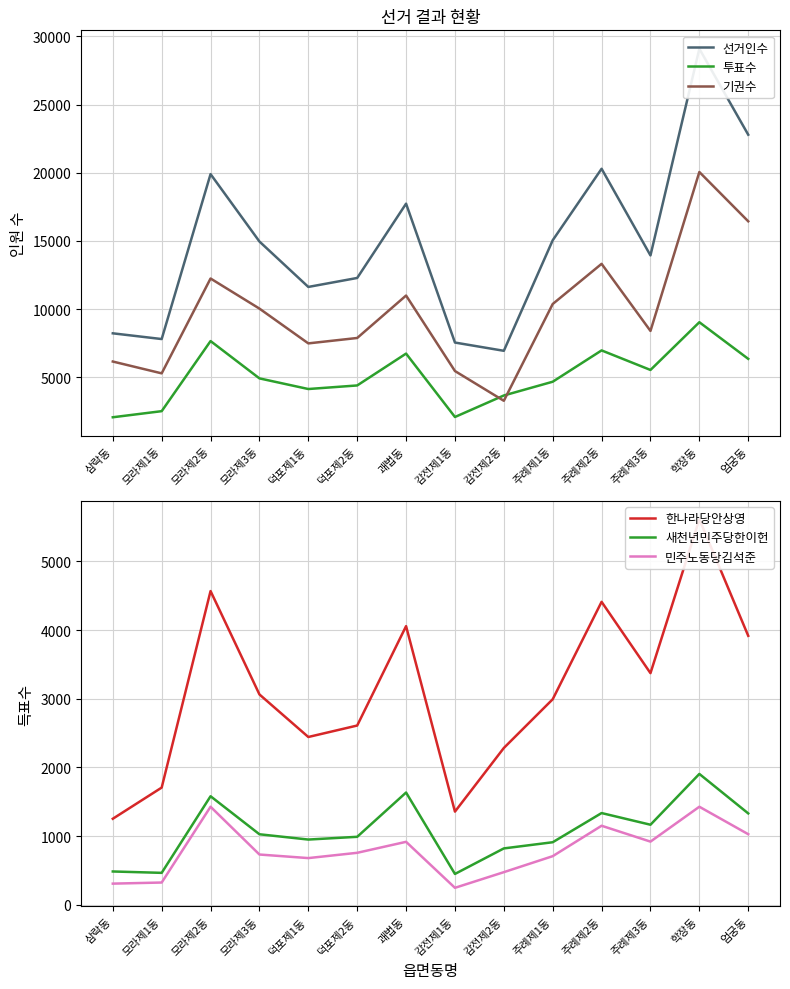

How many lines are shown in the chart?

6